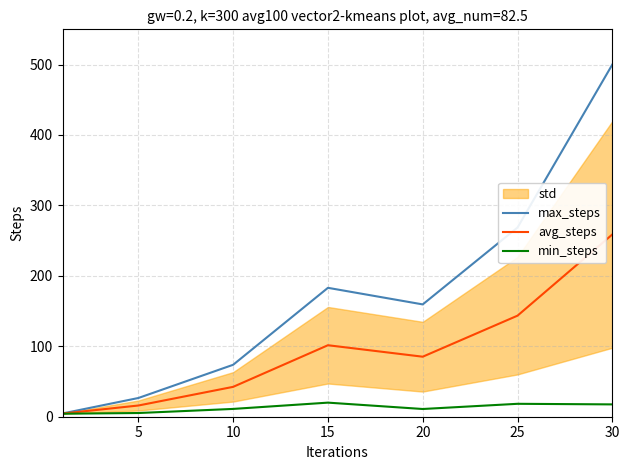

True or false: max_steps and avg_steps intersect in this chart.

False